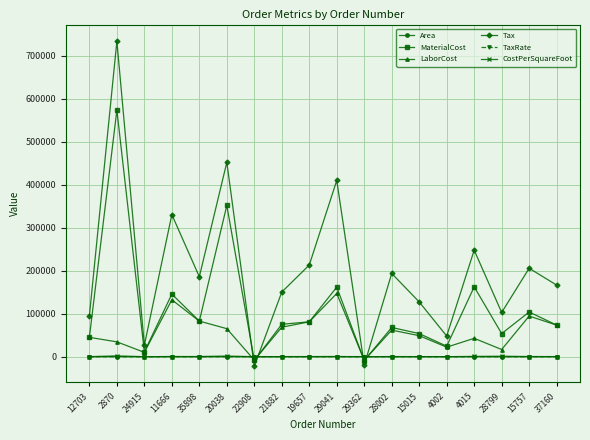

At which category is the sum across all series the highest?

2870